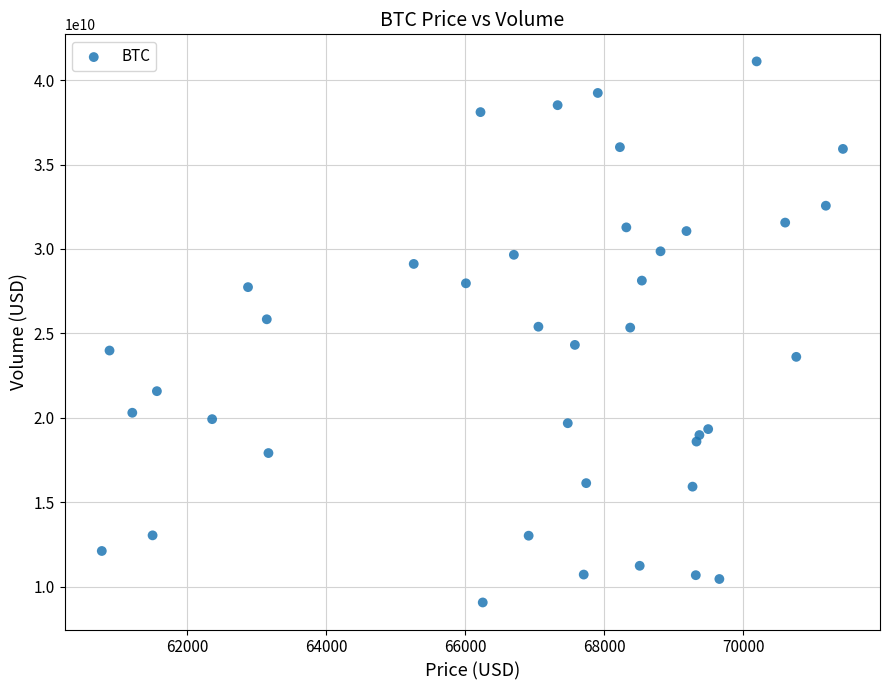

What is the range of Y values (max minus min)?

32032321978.0